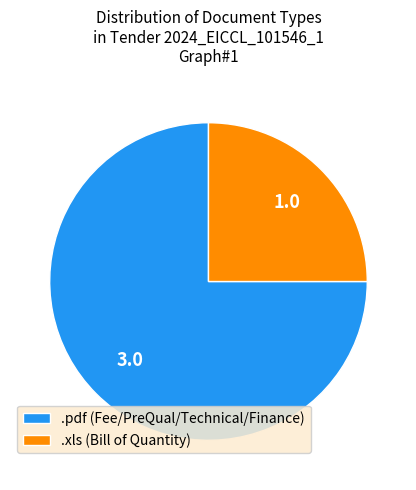

Between .xls (Bill of Quantity) and .pdf (Fee/PreQual/Technical/Finance), which is larger?

.pdf (Fee/PreQual/Technical/Finance)